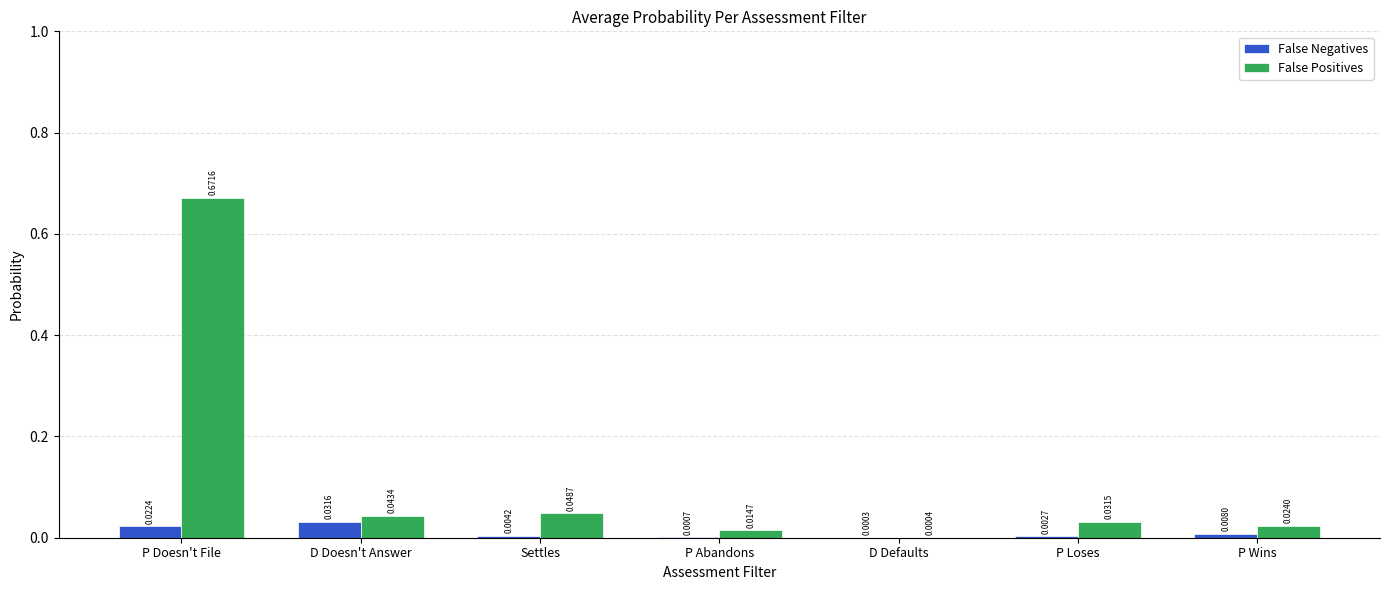

Which series changed the most between D Doesn't Answer and P Wins?

False Negatives